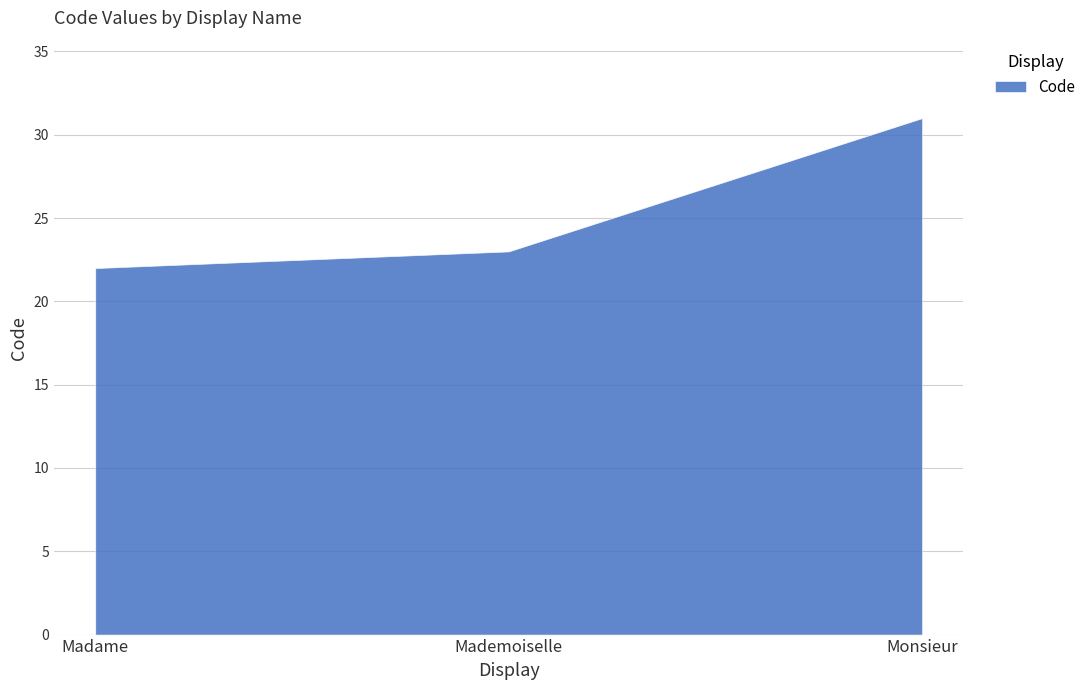

How many data points are less than 23?

1